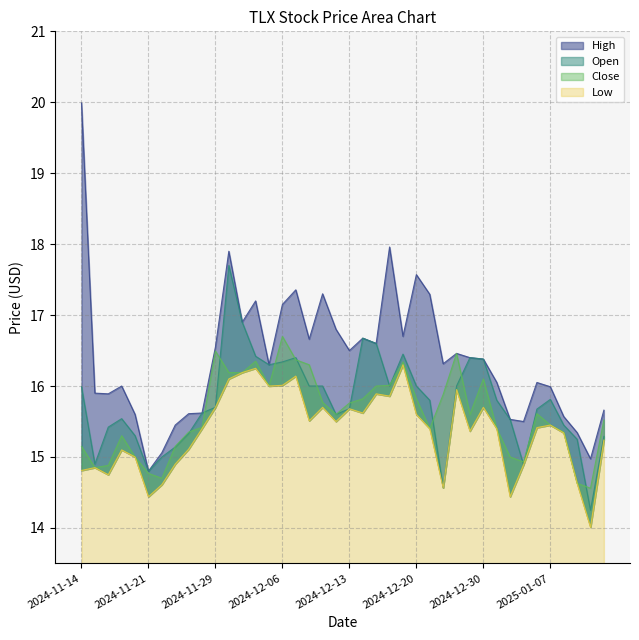

Reading left to right, transcribe all the data shown in this chart.

High: 20.0	15.9	15.9	16.0	15.6	14.8	15.1	15.4	15.6	15.6	16.6	17.9	16.9	17.2	16.3	17.1	17.4	16.7	17.3	16.8	16.5	16.7	16.6	18.0	16.7	17.6	17.3	16.3	16.5	16.4	16.4	16.1	15.5	15.5	16.1	16.0	15.6	15.3	15.0	15.7
Open: 16.0	14.9	15.4	15.5	15.3	14.8	15.0	15.1	15.3	15.6	15.7	17.7	16.9	16.4	16.3	16.3	16.4	16.0	16.0	15.6	15.7	16.7	16.6	16.0	16.4	16.0	15.8	14.6	16.0	16.4	16.4	15.8	15.5	14.9	15.7	15.8	15.4	15.2	14.2	15.3
Low: 14.8	14.8	14.8	15.1	15.0	14.4	14.6	14.9	15.1	15.4	15.7	16.1	16.2	16.2	16.0	16.0	16.1	15.5	15.7	15.5	15.7	15.6	15.9	15.9	16.3	15.6	15.4	14.6	15.9	15.4	15.7	15.4	14.4	14.9	15.4	15.4	15.3	14.6	14.0	15.2
Close: 15.2	14.8	14.9	15.3	15.0	14.8	14.7	15.2	15.3	15.4	16.5	16.2	16.2	16.4	16.0	16.7	16.4	16.3	15.8	15.6	15.8	15.8	16.0	16.0	16.3	15.8	15.4	15.9	16.5	15.6	16.1	15.4	15.0	14.9	15.6	15.4	15.3	14.6	14.6	15.5